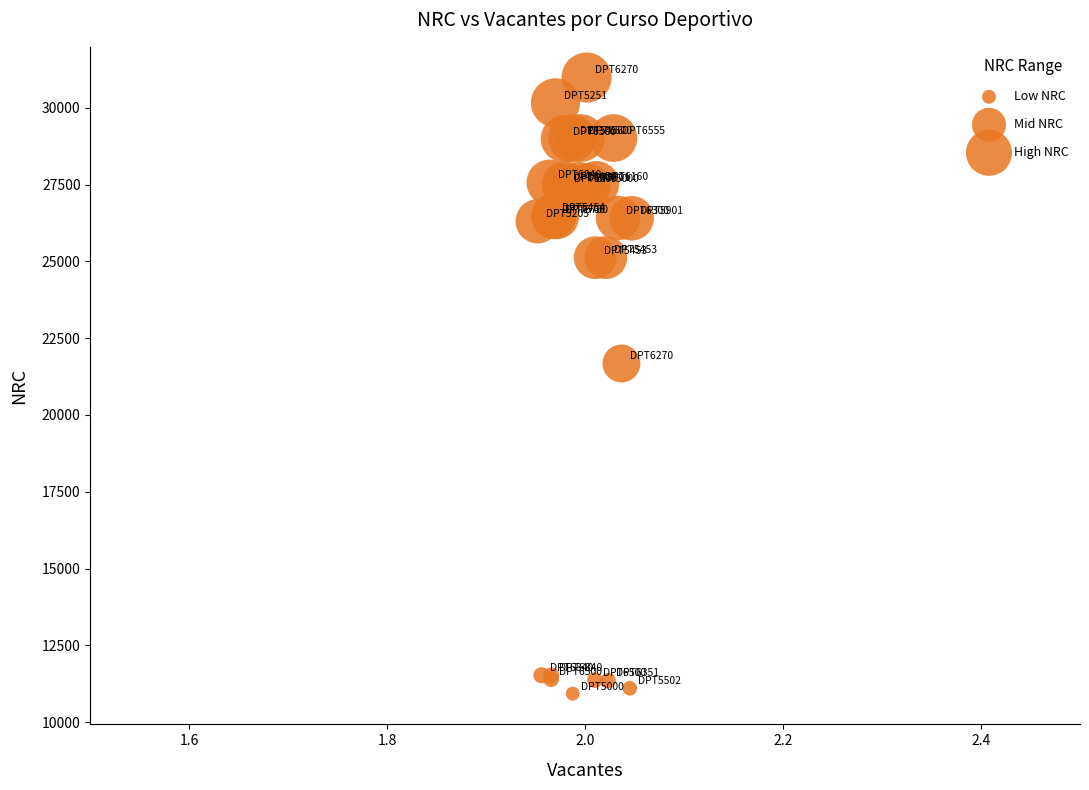

What Y value in the scatter plot is closest to 20956?

21677